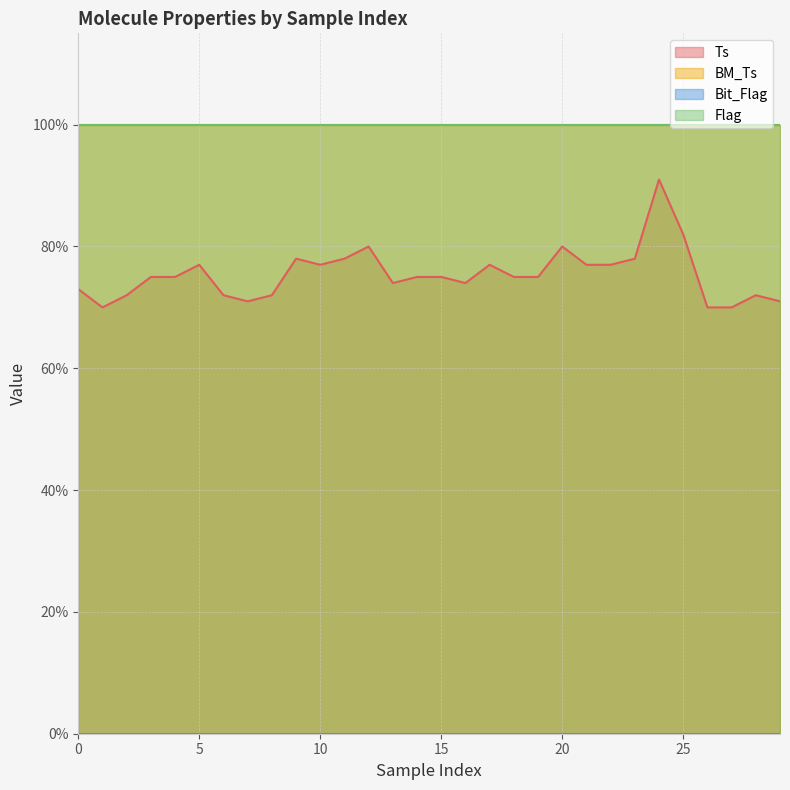

Does the chart have visible grid lines?

Yes